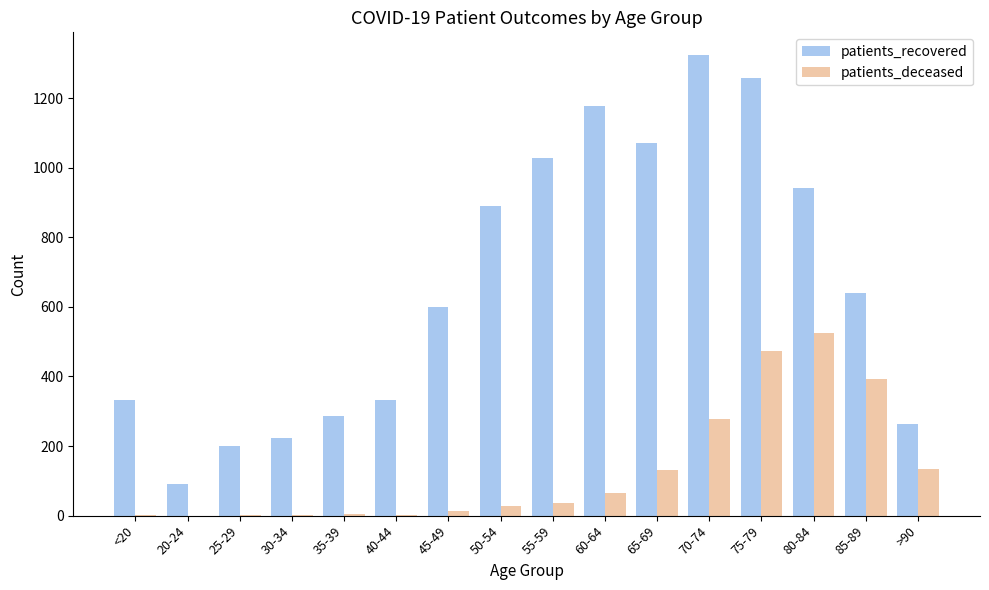

At which label is patients_deceased closest to 262?

70-74